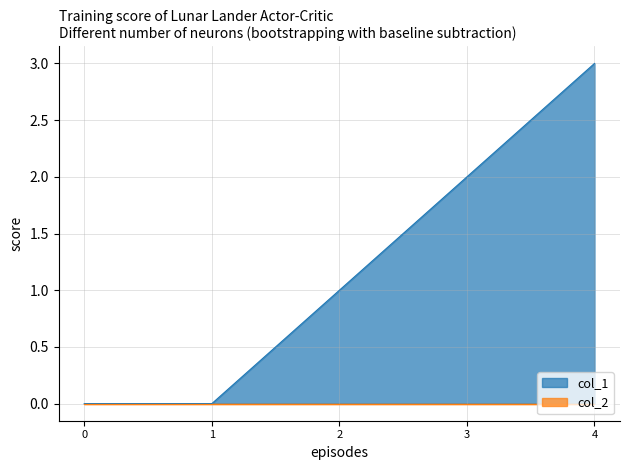

Count the number of categories in the chart.

5